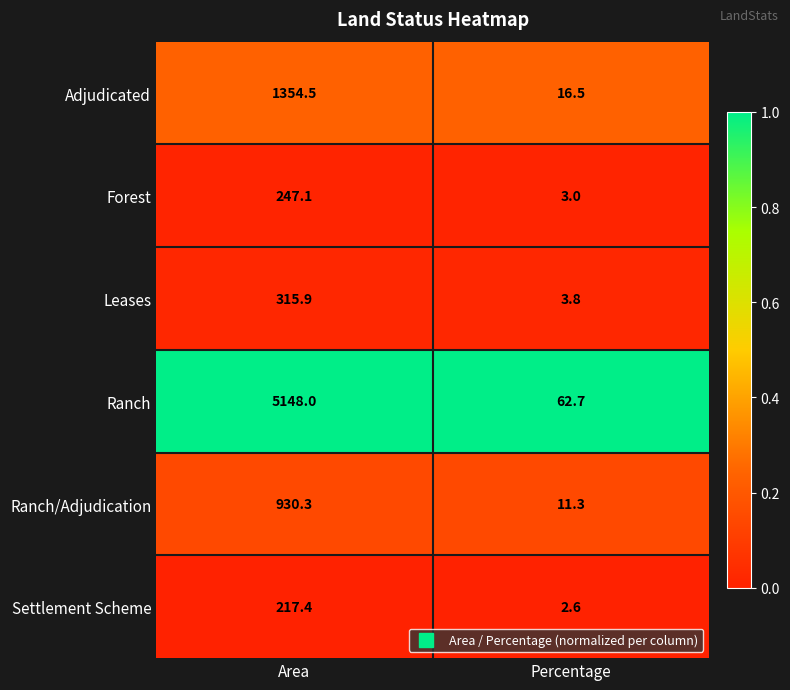

Which category has the lowest value across all series?

Percentage